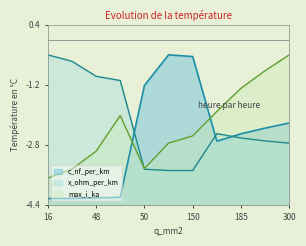

Which category has the highest value across all series?

120